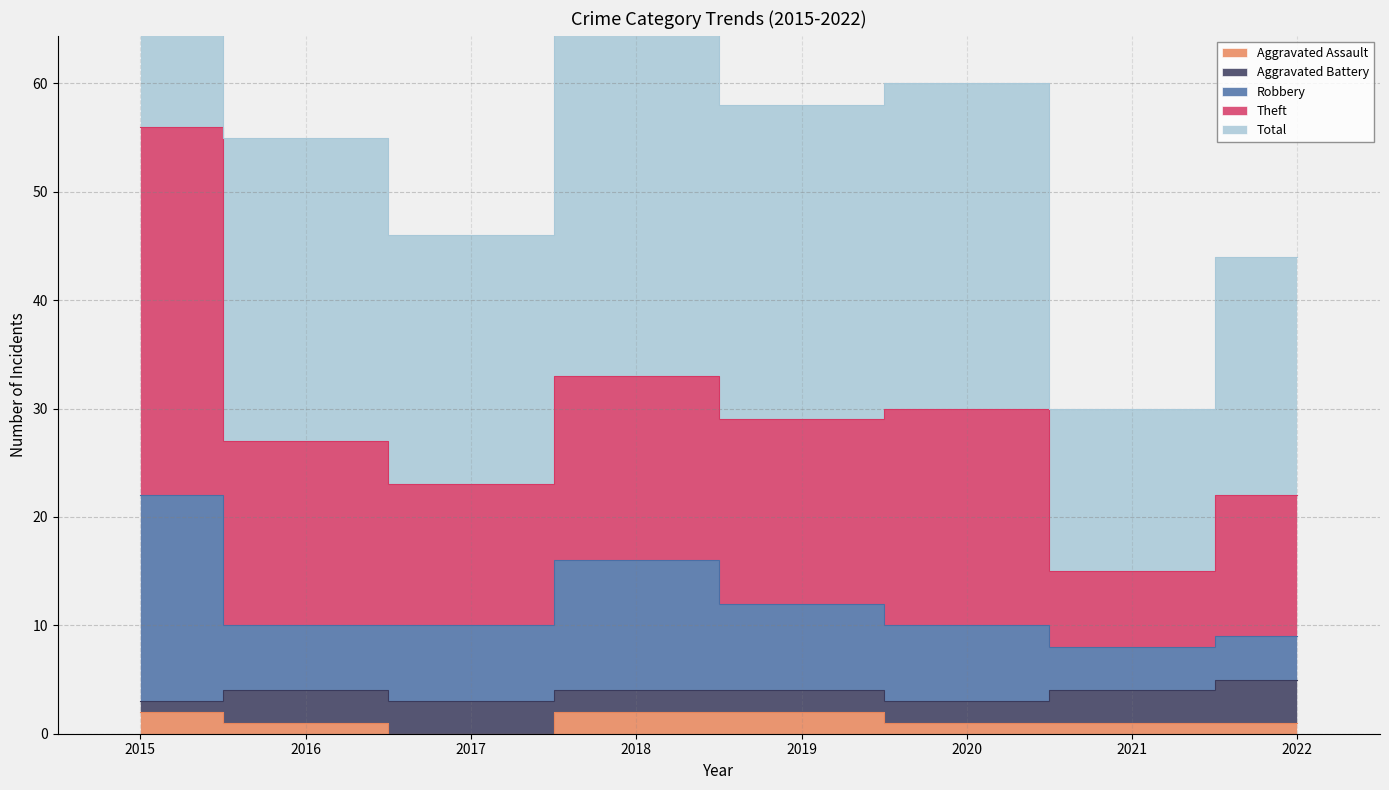

How many data points does each series have?

8